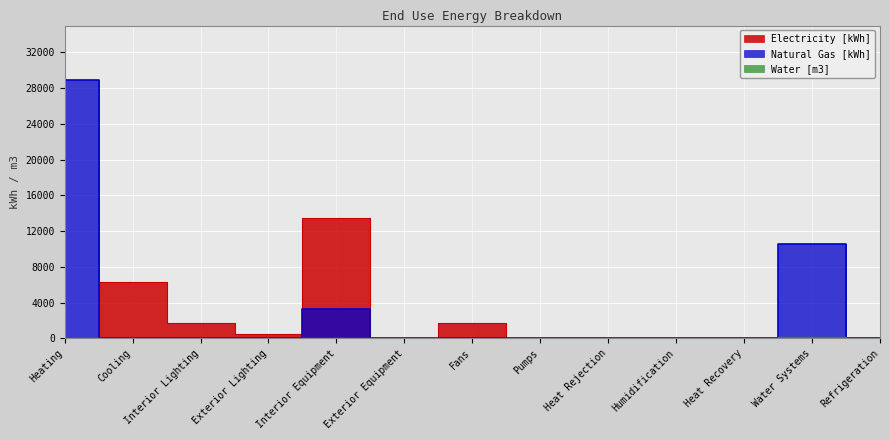

Which series changed the most between Cooling and Exterior Lighting?

Electricity [kWh]